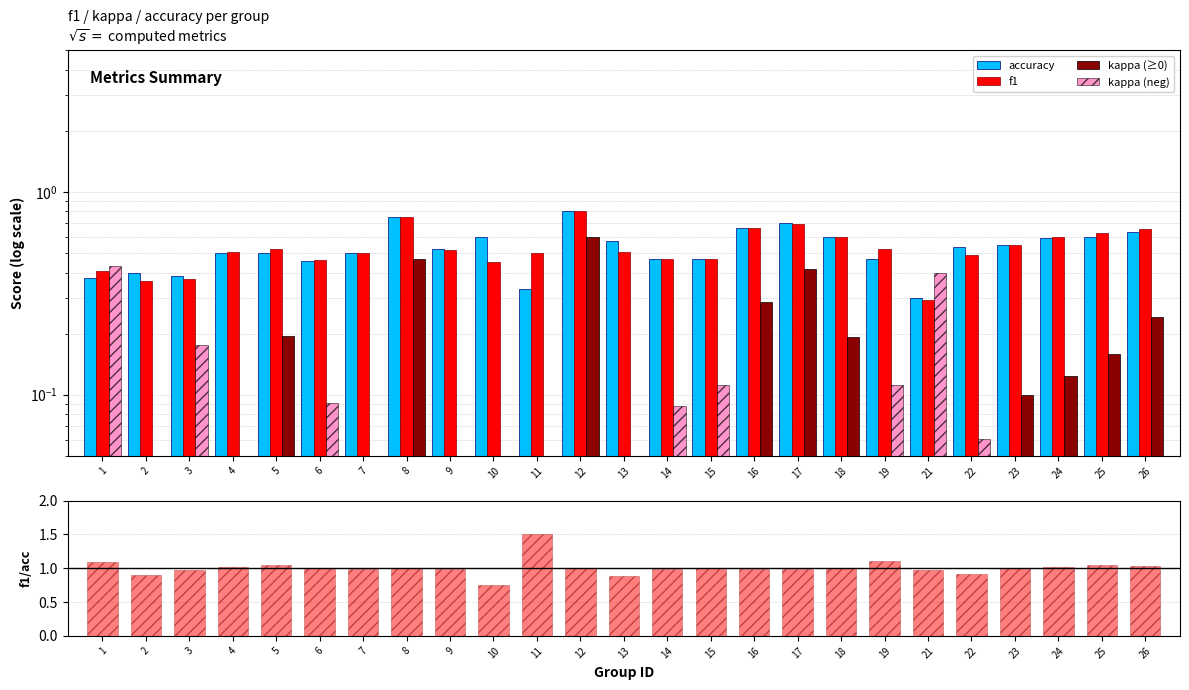

What is the difference between the maximum and minimum values in the f1/accuracy series?

0.8